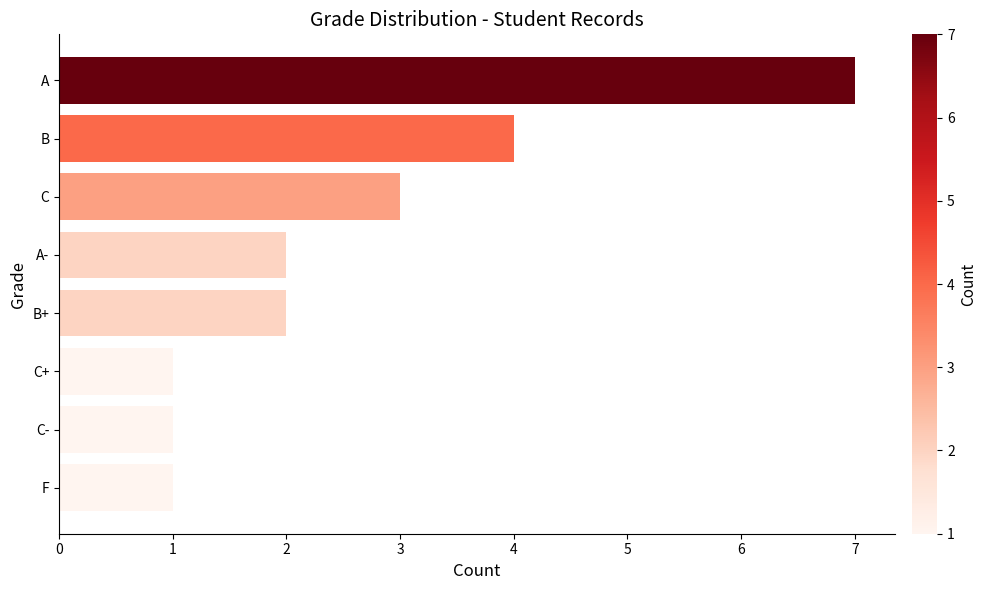

What is the label of the 8th bar from the top?

F